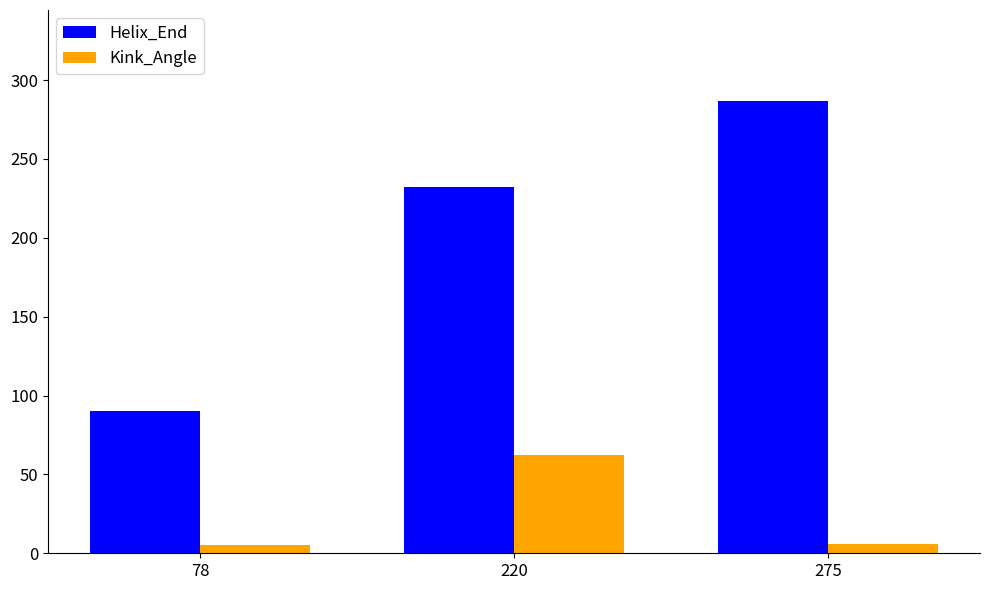

What are all the series names shown in the legend?

Helix_End, Kink_Angle